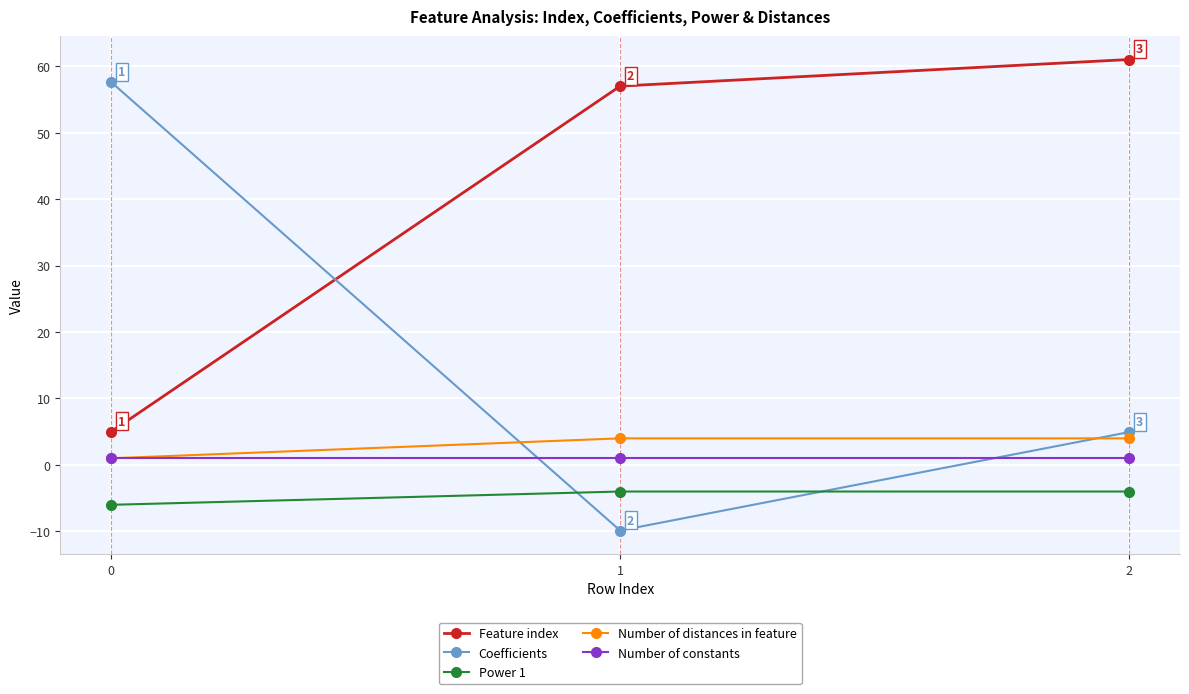

Reading left to right, what are all the values shown in this chart?

Feature index: 5.0	57.0	61.0
Coefficients: 57.6	-9.9	4.9
Power 1: -6.0	-4.0	-4.0
Number of distances in feature: 1.0	4.0	4.0
Number of constants: 1.0	1.0	1.0